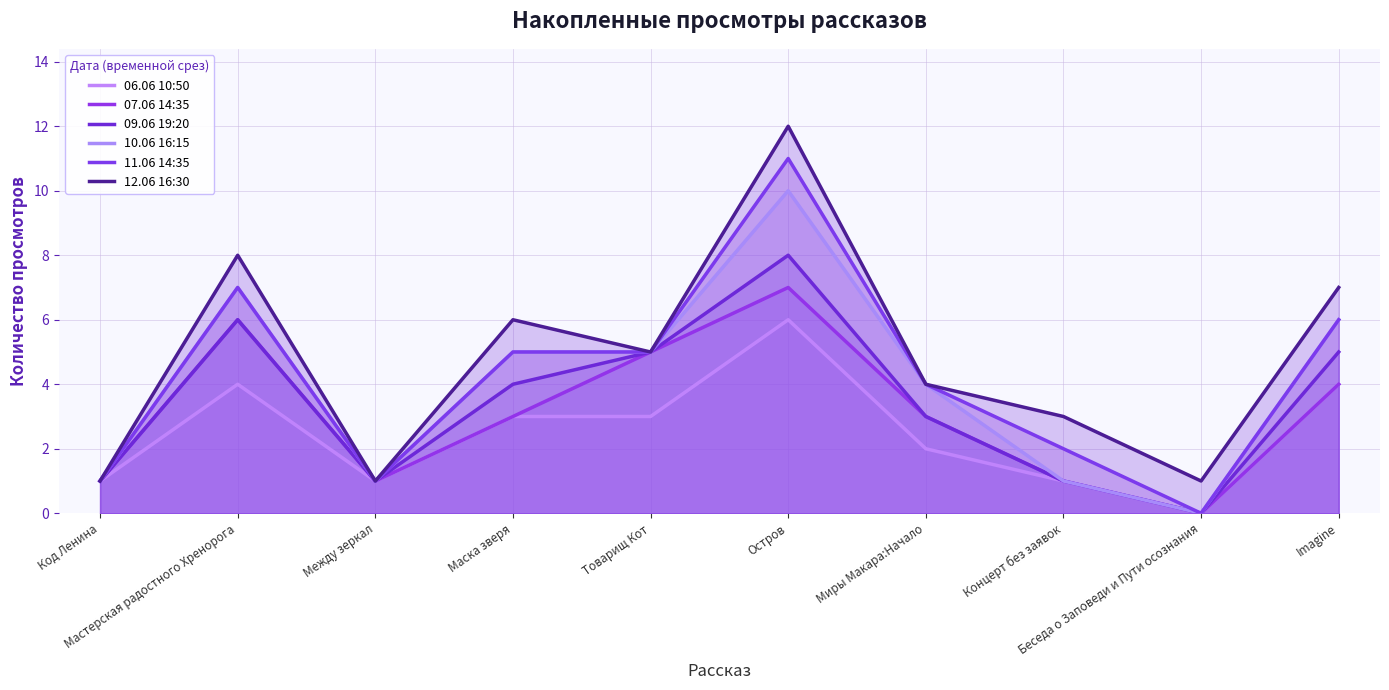

At which label is 06.06 10:50 closest to 3?

Маска зверя